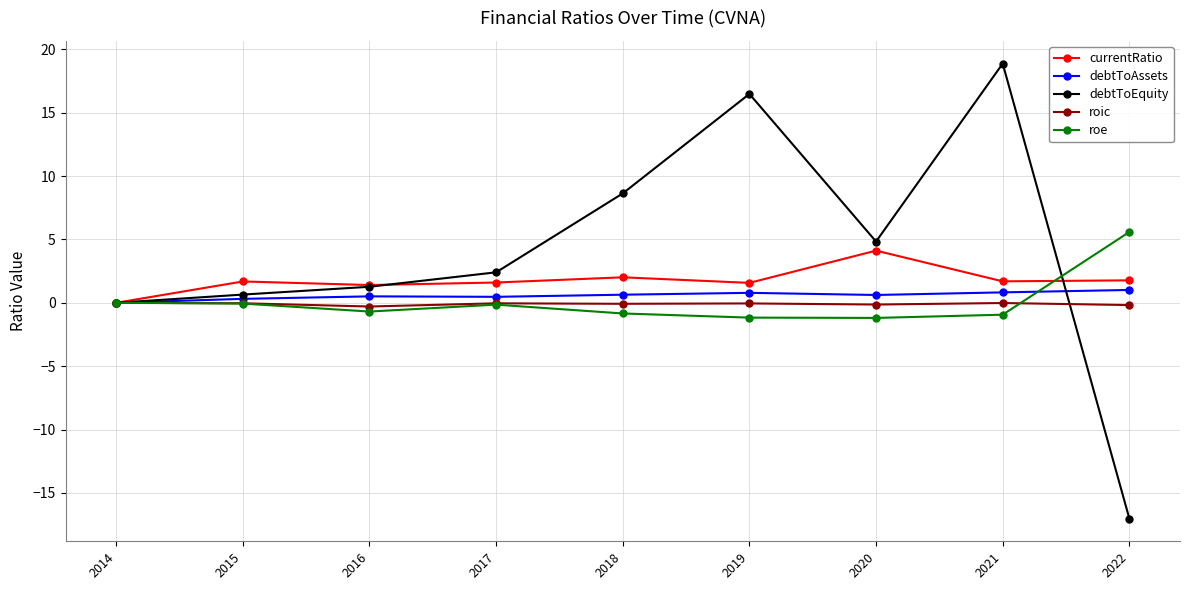

What is the value of the currentRatio point at the 7th from the left?

4.1